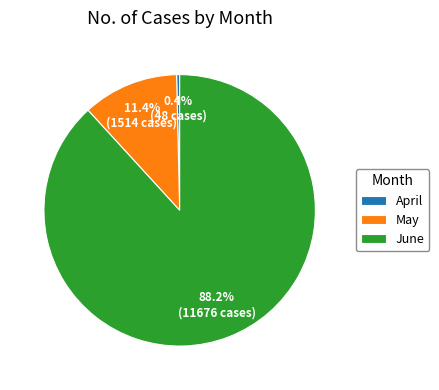

To the nearest percent, what percentage of the pie is May?

11%